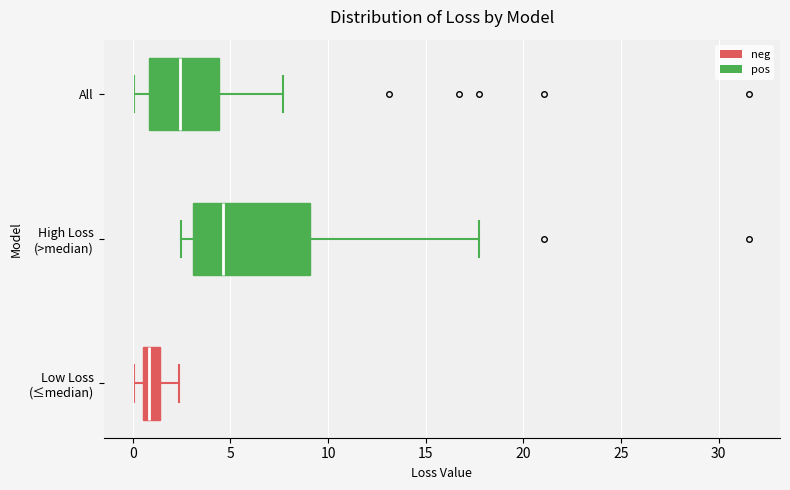

Which box's median line is the furthest to the right?

High Loss (>median)